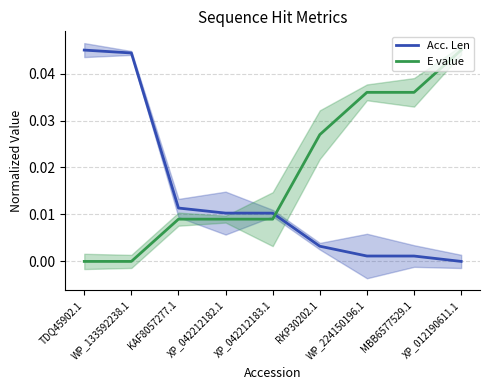

How many intersections are there between Acc. Len and E value?

1